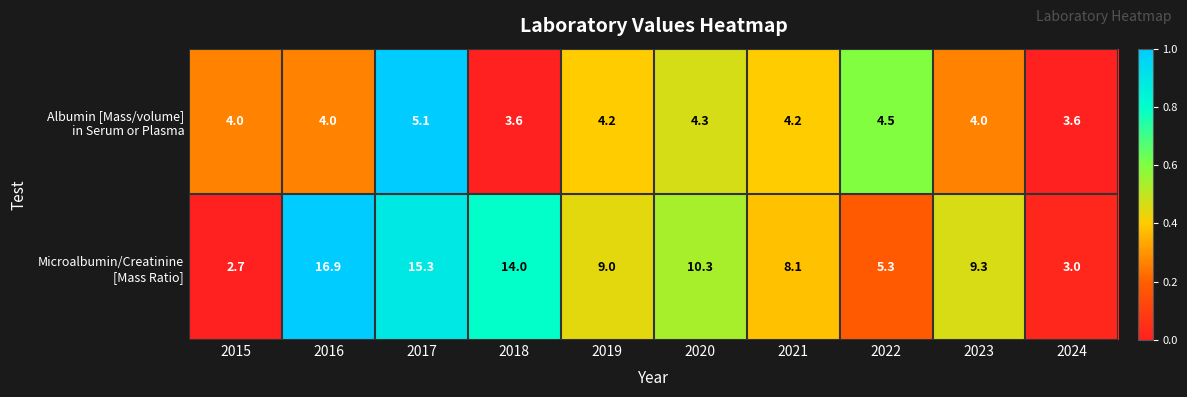

At which category is the sum across all series the highest?

2016